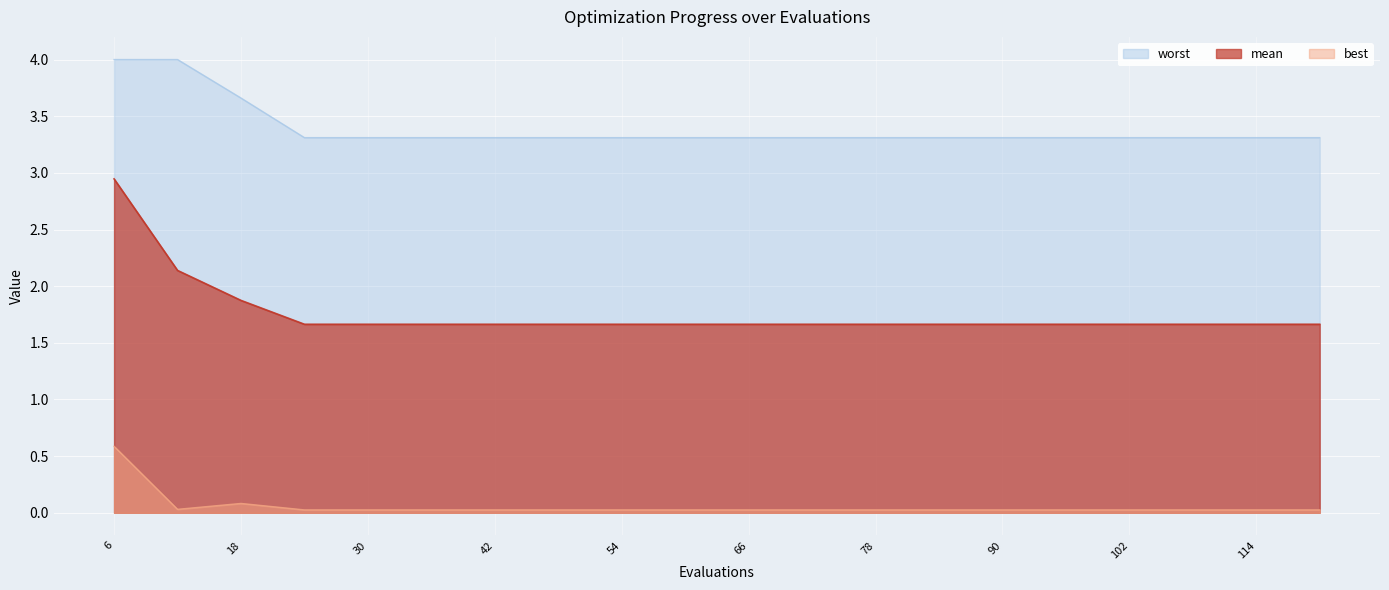

At which category is the sum across all series the highest?

6